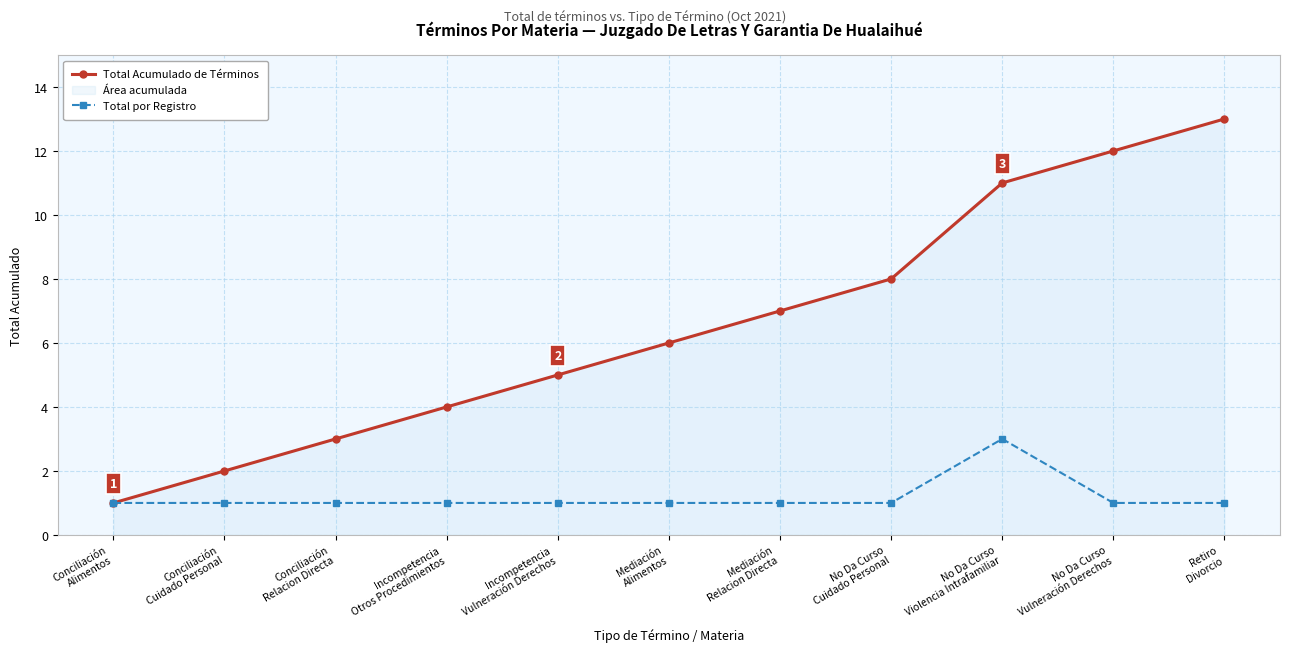

True or false: Total por Registro and Total Acumulado de Términos cross at least once.

False